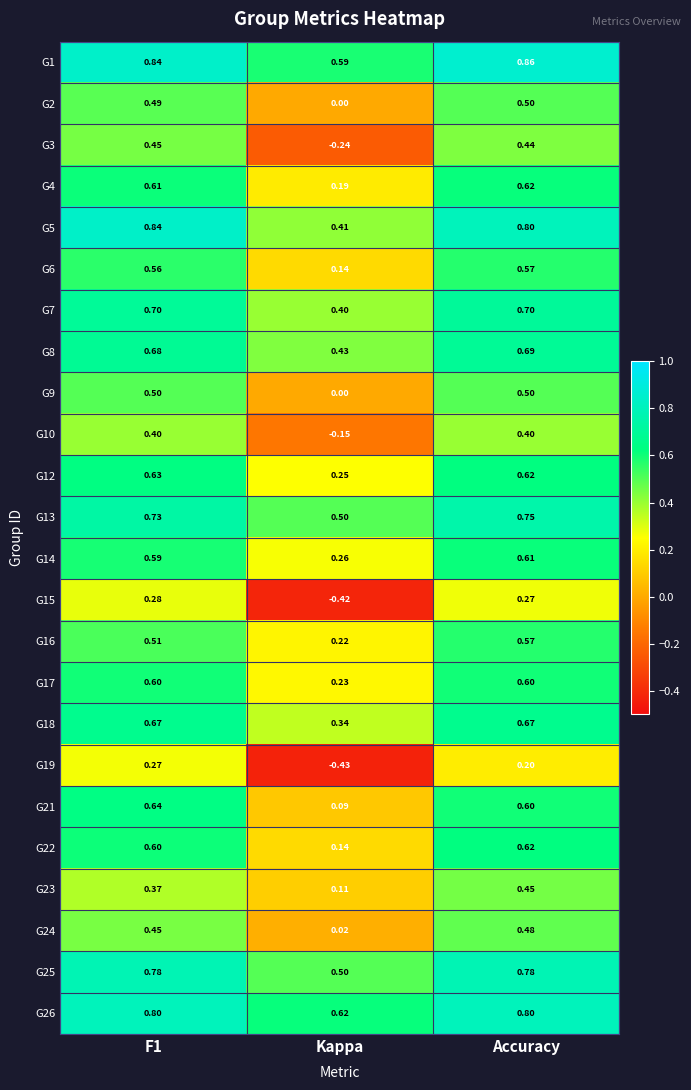

Where is G8 nearest to the value 0?

Kappa